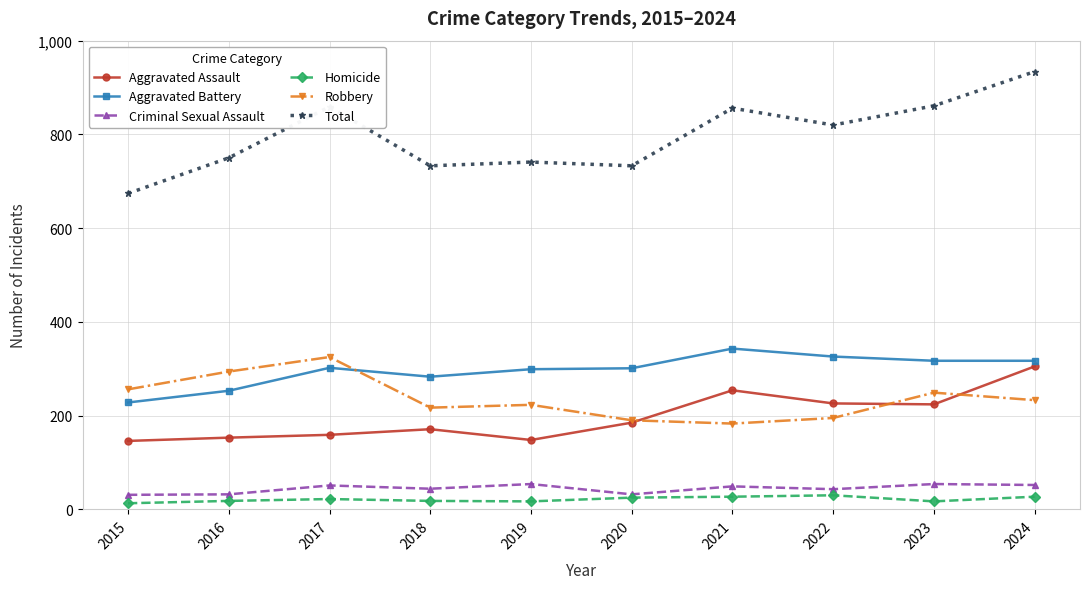

True or false: Aggravated Assault has more than 0 points higher than both neighbors.

True